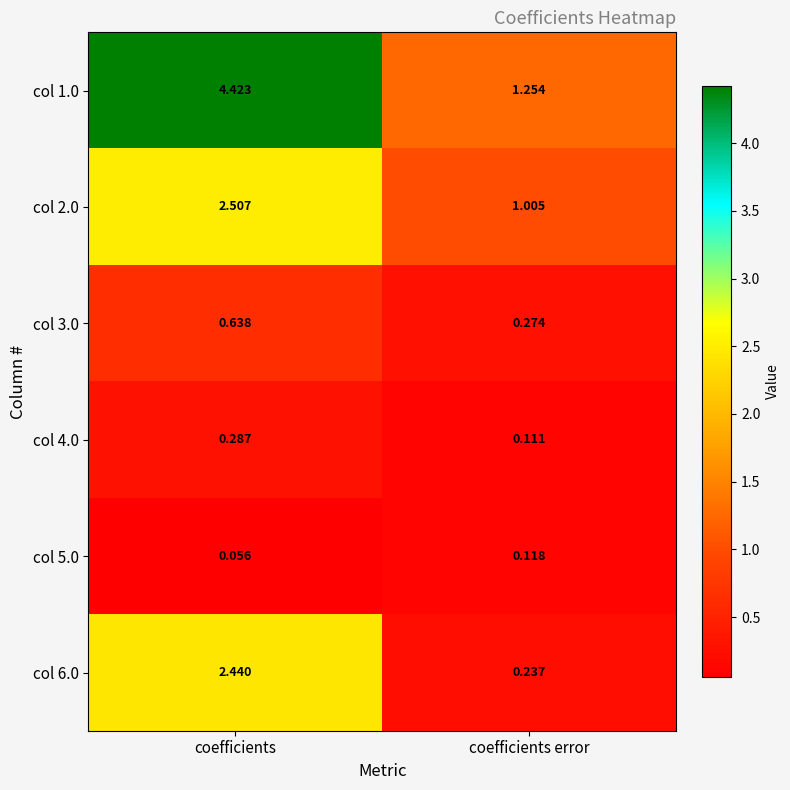

Rank the categories by col 6.0 value from highest to lowest.

coefficients, coefficients error